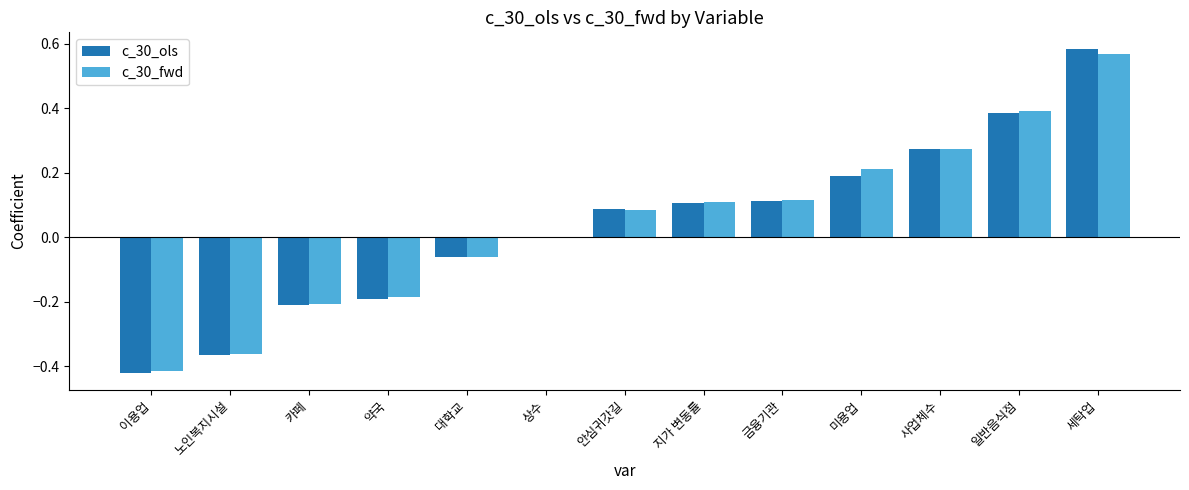

Which category has the highest value across all series?

세탁업